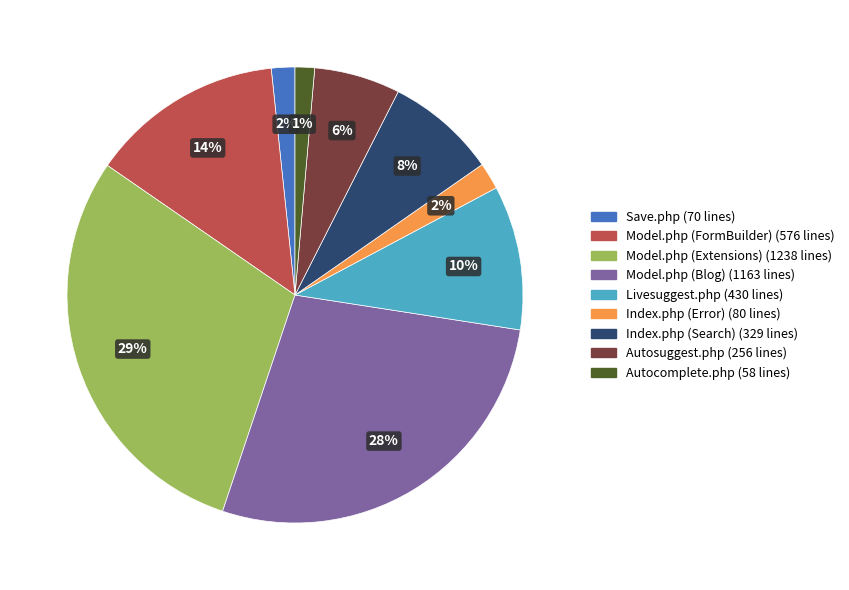

What percentage is the Model.php (Blog) slice, to the nearest percent?

28%